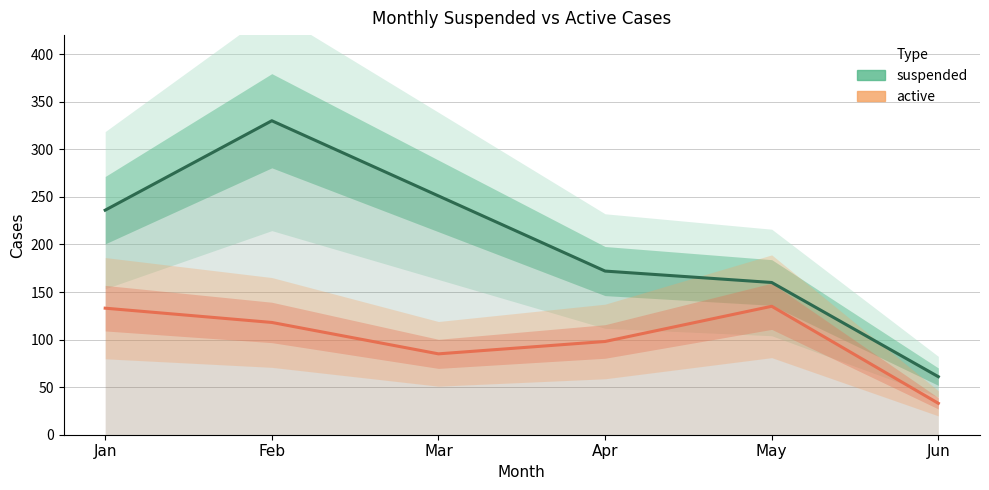

What is the approximate value of active at Jun?

33